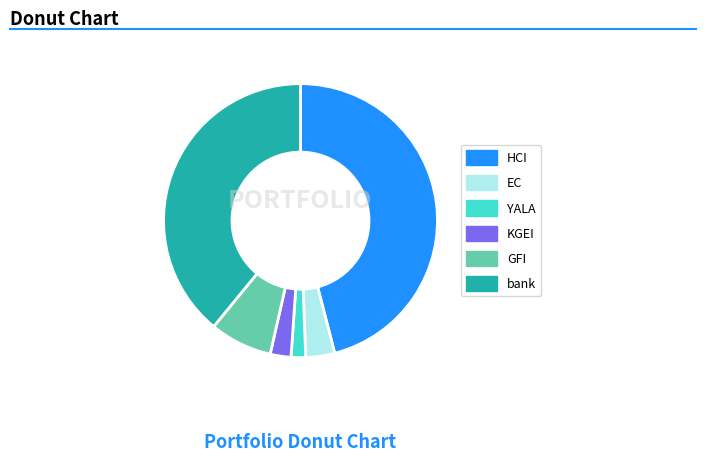

Rank the categories by value from lowest to highest.

YALA, KGEI, EC, GFI, bank, HCI